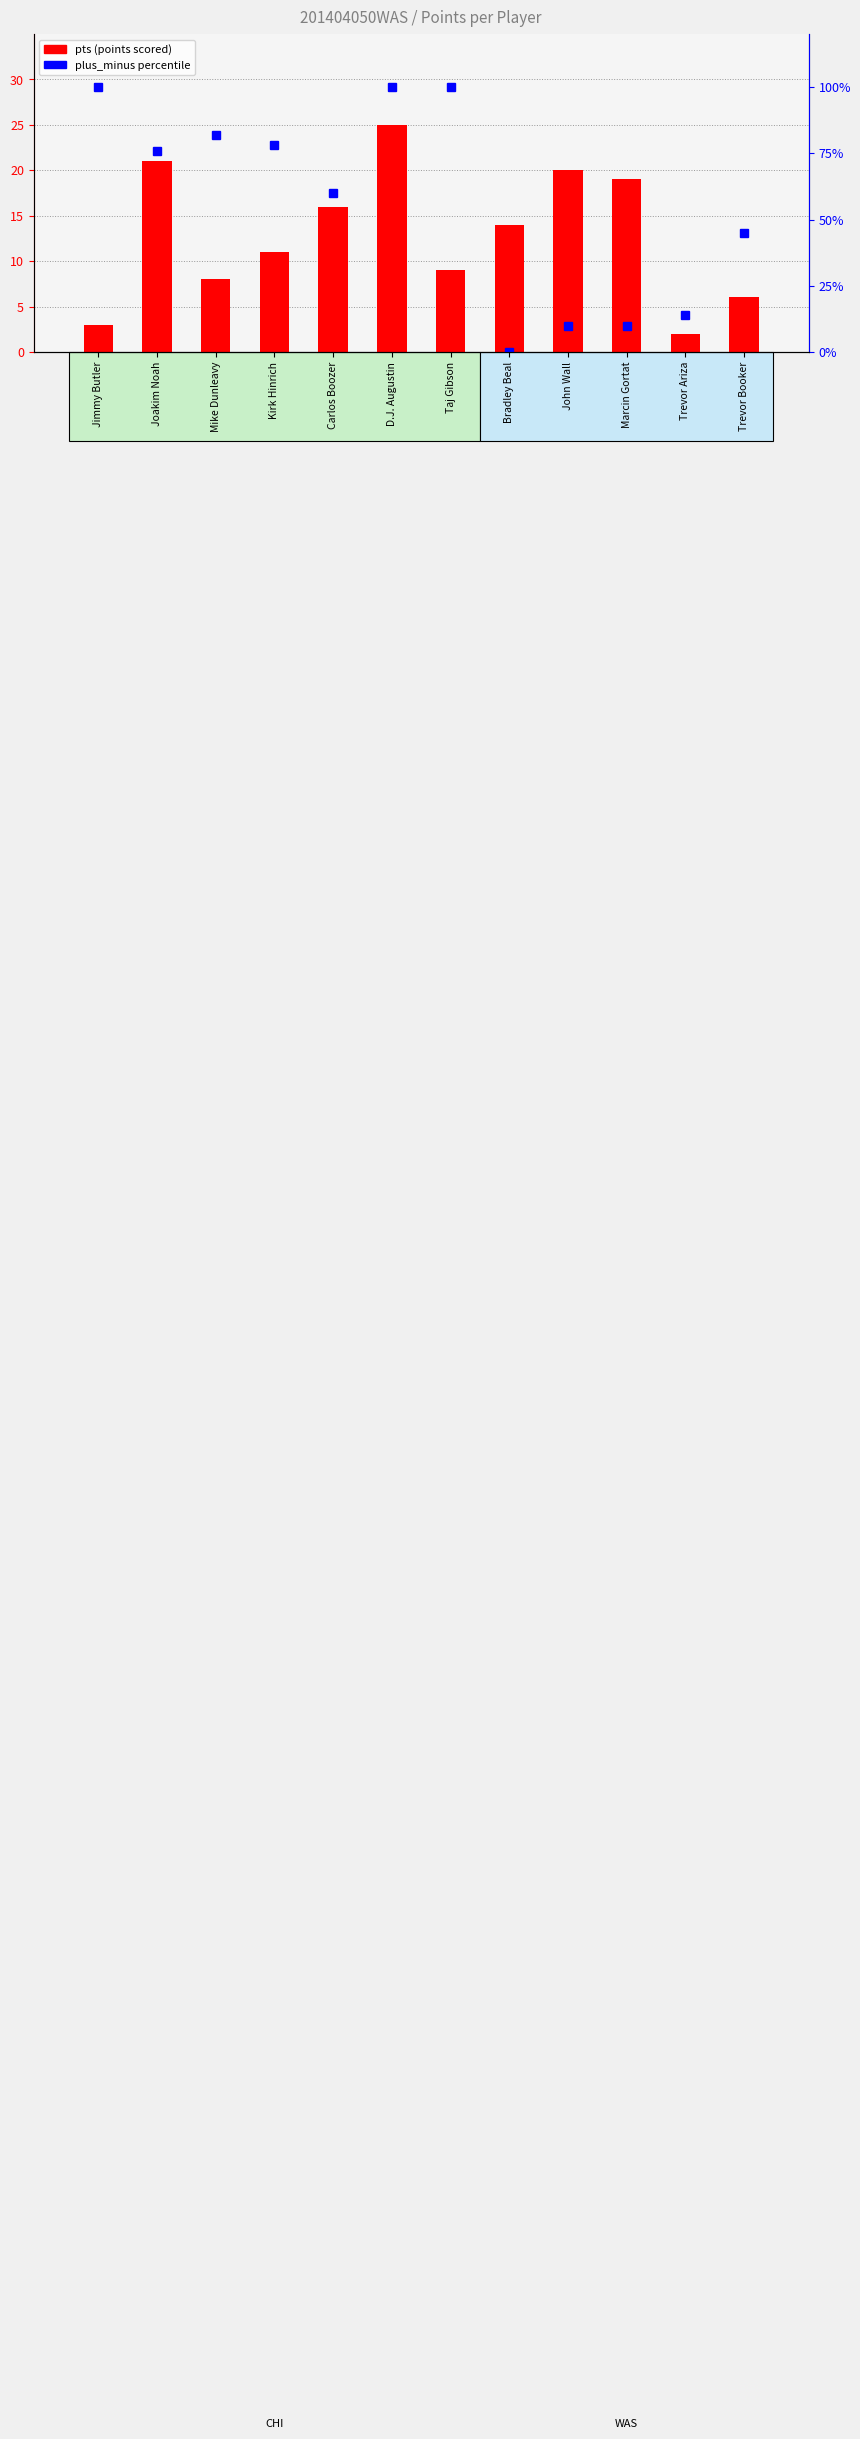

What is the lowest value of the pts (points scored) series?

2